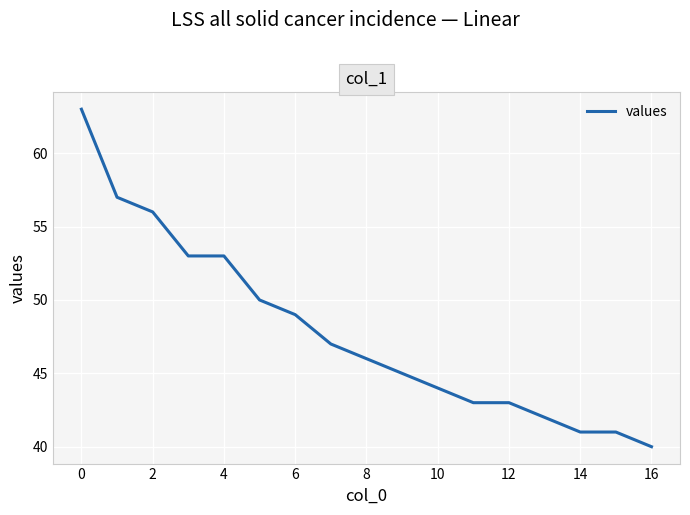

What is the difference between the maximum and minimum values?

23